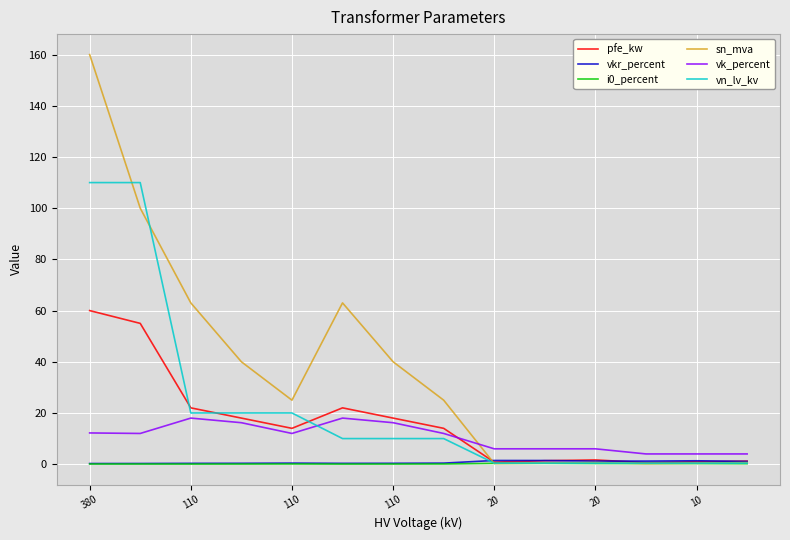

What is the maximum value for sn_mva?

160.0